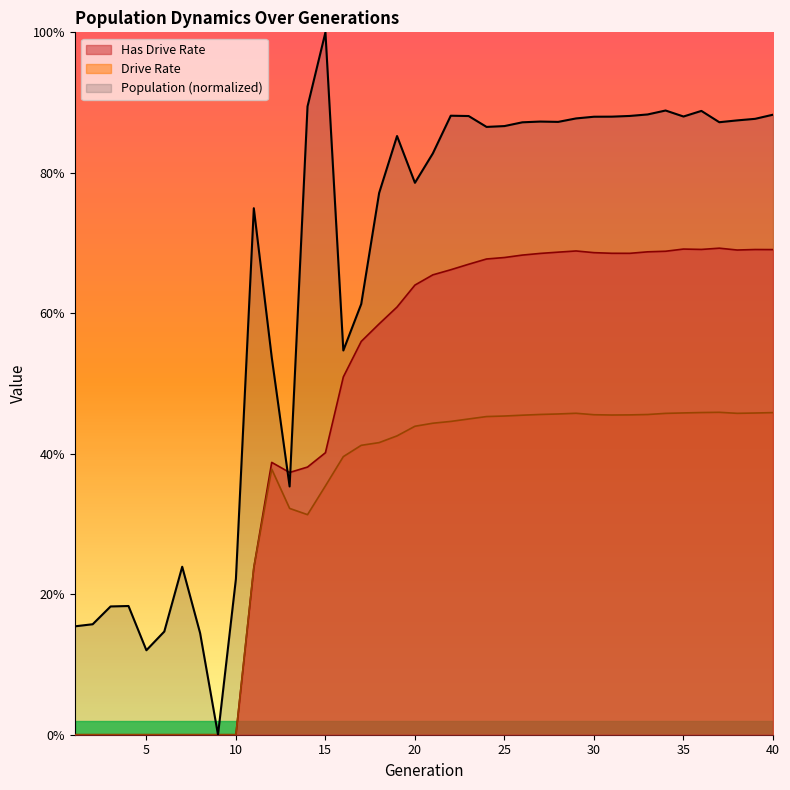

Reading left to right, extract all data points from this chart.

Population Size: 0.2	0.2	0.2	0.2	0.1	0.1	0.2	0.1	0.0	0.2	0.7	0.5	0.4	0.9	1.0	0.5	0.6	0.8	0.9	0.8	0.8	0.9	0.9	0.9	0.9	0.9	0.9	0.9	0.9	0.9	0.9	0.9	0.9	0.9	0.9	0.9	0.9	0.9	0.9	0.9
Drive Rate: 0.0	0.0	0.0	0.0	0.0	0.0	0.0	0.0	0.0	0.0	0.2	0.4	0.3	0.3	0.4	0.4	0.4	0.4	0.4	0.4	0.4	0.4	0.4	0.5	0.5	0.5	0.5	0.5	0.5	0.5	0.5	0.5	0.5	0.5	0.5	0.5	0.5	0.5	0.5	0.5
Has Drive Rate: 0.0	0.0	0.0	0.0	0.0	0.0	0.0	0.0	0.0	0.0	0.2	0.4	0.4	0.4	0.4	0.5	0.6	0.6	0.6	0.6	0.7	0.7	0.7	0.7	0.7	0.7	0.7	0.7	0.7	0.7	0.7	0.7	0.7	0.7	0.7	0.7	0.7	0.7	0.7	0.7